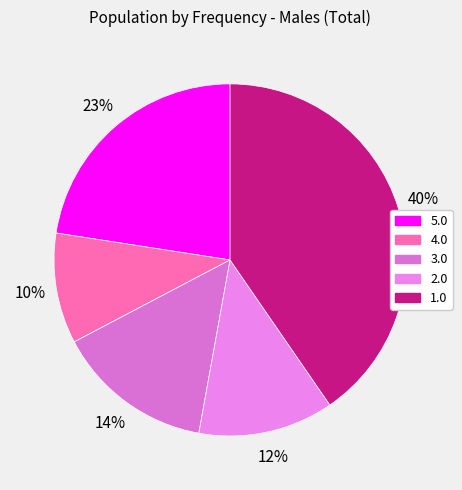

Does 3.0 account for over 50% of the chart?

No